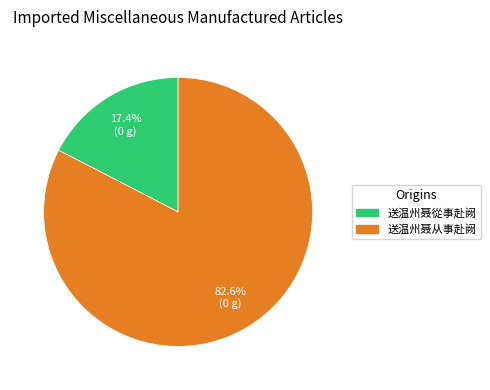

To the nearest percent, what is the difference between the 送温州聂從事赴阙 and 送温州聂从事赴阙 slice percentages?

65%